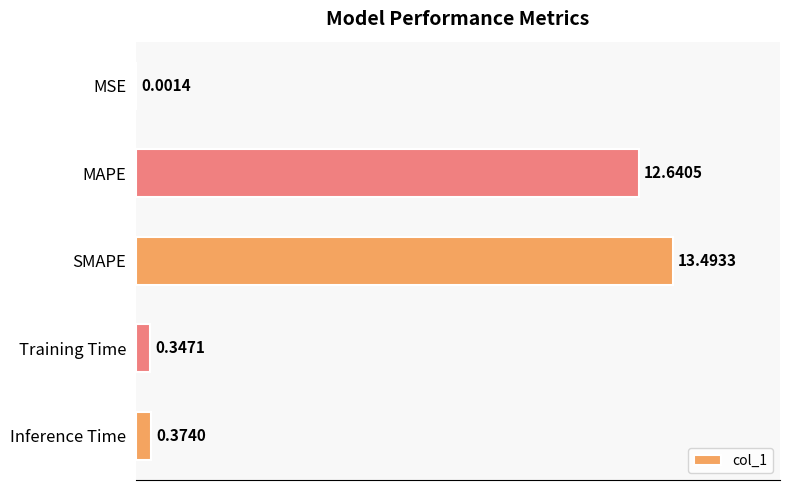

Which label corresponds to the largest value in the chart?

SMAPE